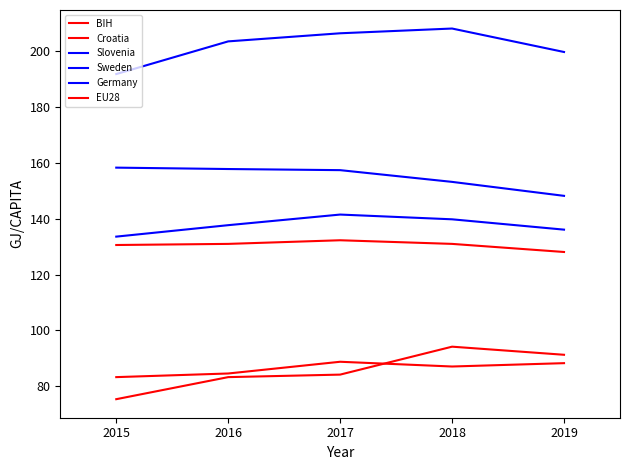

What is the value of the BIH point at the 3rd from the left?

84.2